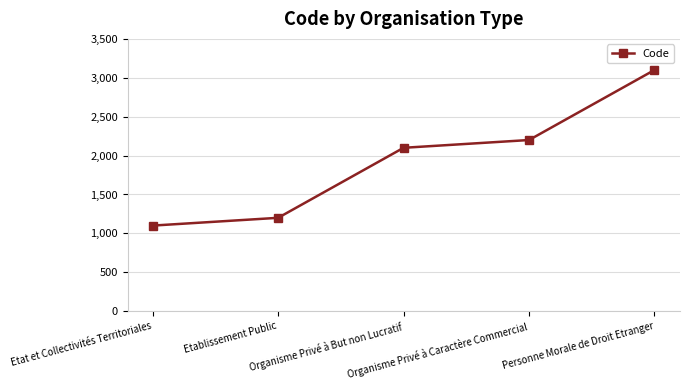

Reading right to left, what are all the values shown in this chart?

3100	2200	2100	1200	1100